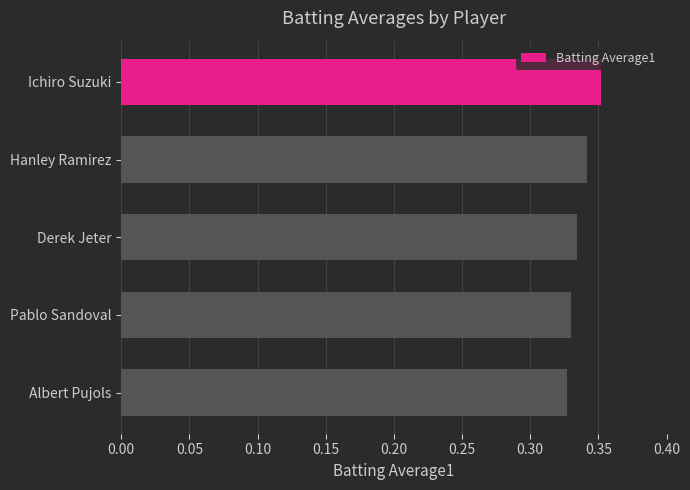

Between Albert Pujols and Hanley Ramirez, which is larger?

Hanley Ramirez